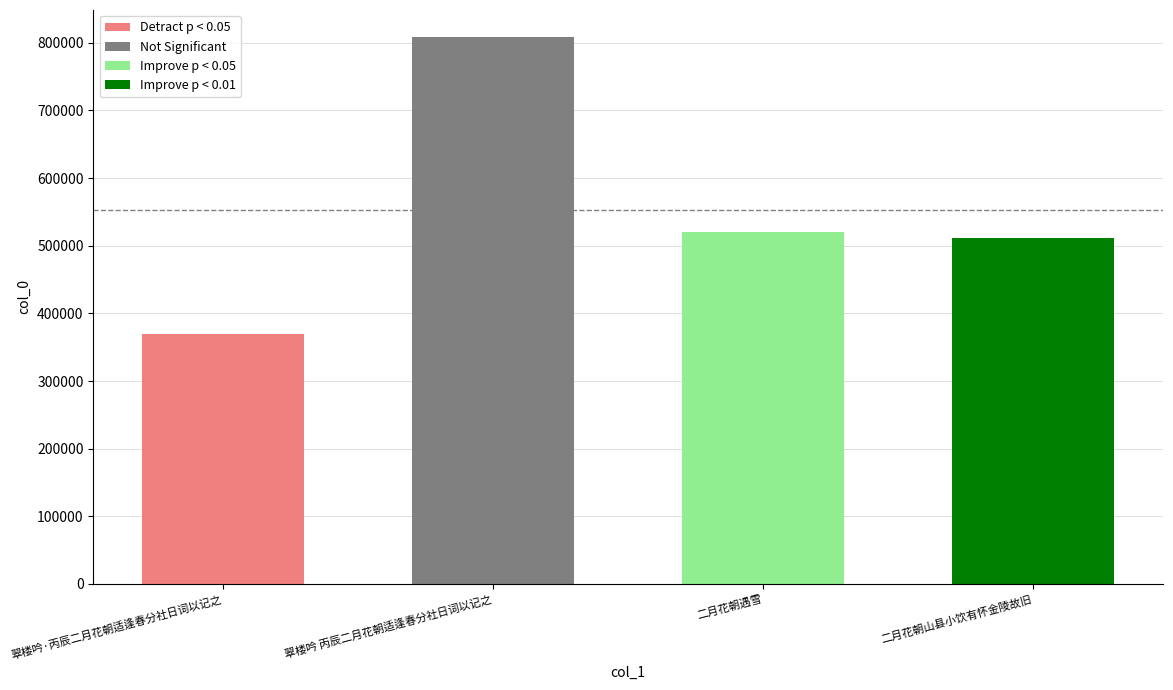

What is the sum of all values?

2209227